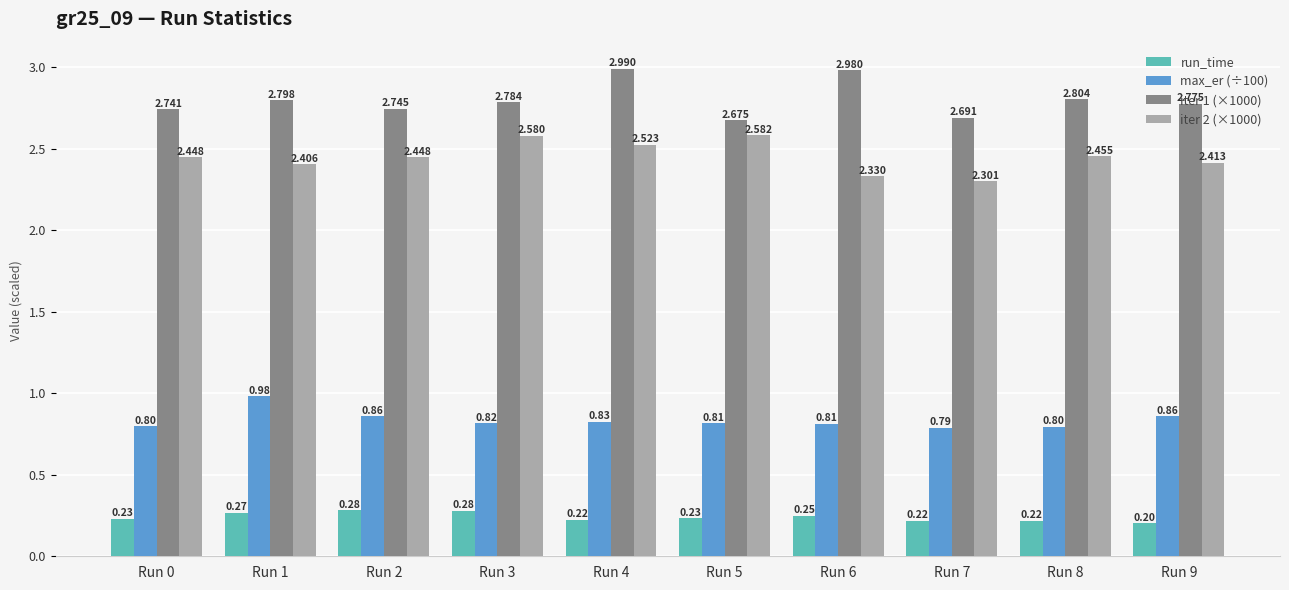

Which series changed the most between Run 5 and Run 6?

iter 1 (×1000)